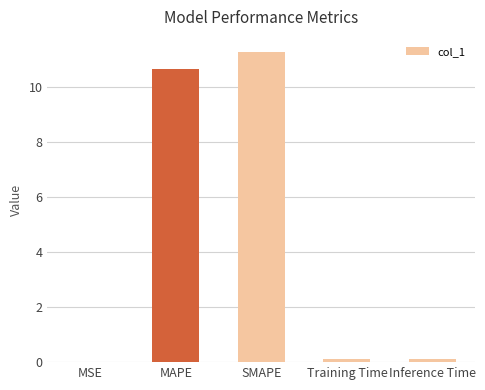

What is the average value?

4.4